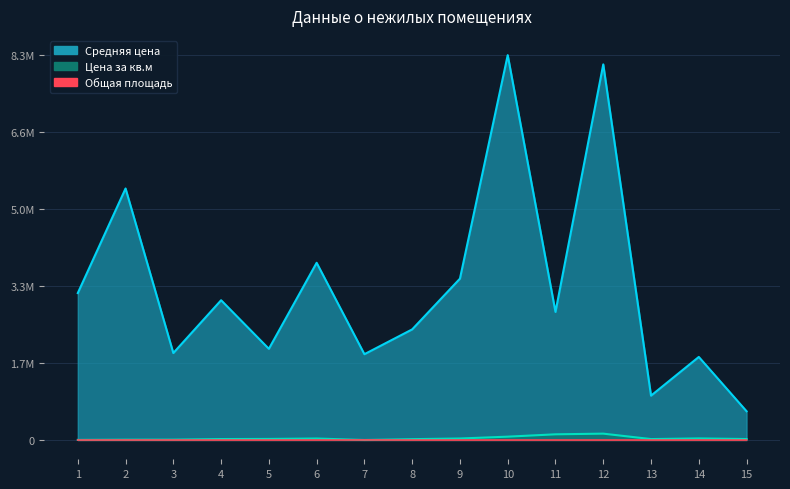

At which category does the chart reach its peak across all series?

10